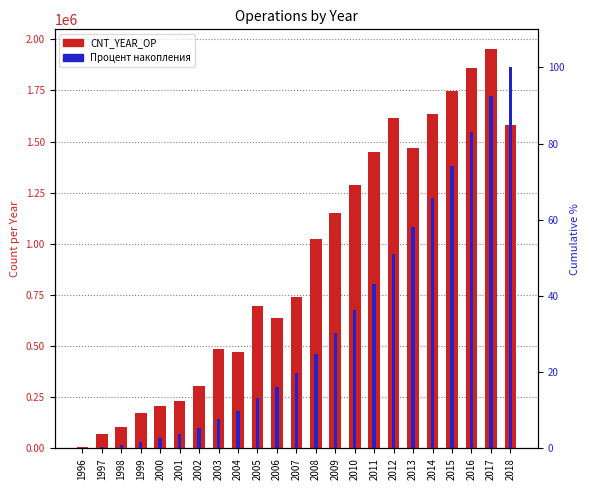

What is the difference between the maximum and minimum values in the CNT_YEAR_OP series?

1942224.0